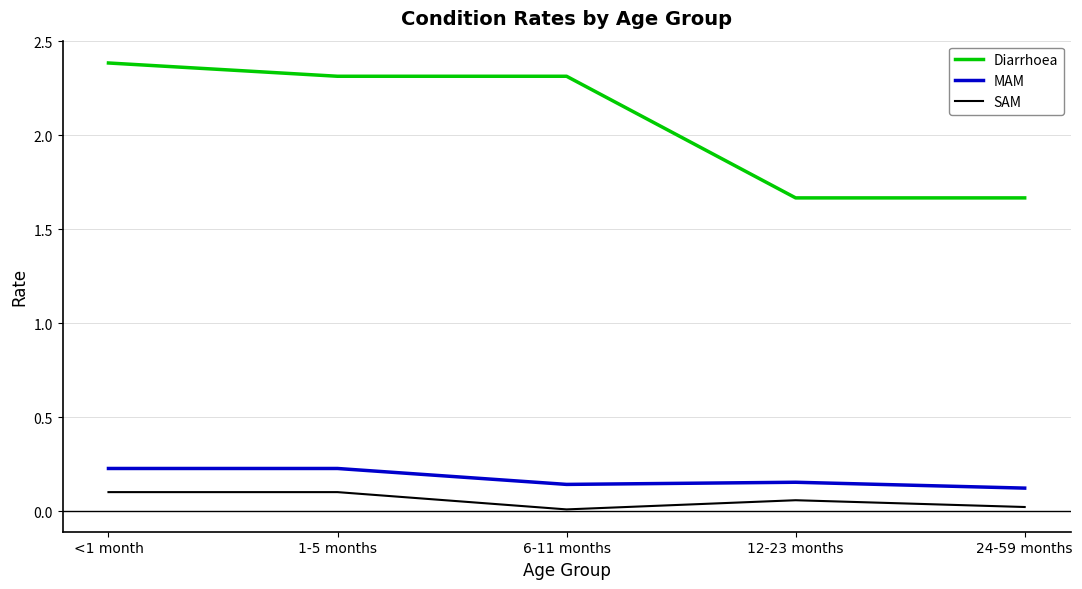

At how many categories does at least one series exceed 2?

3